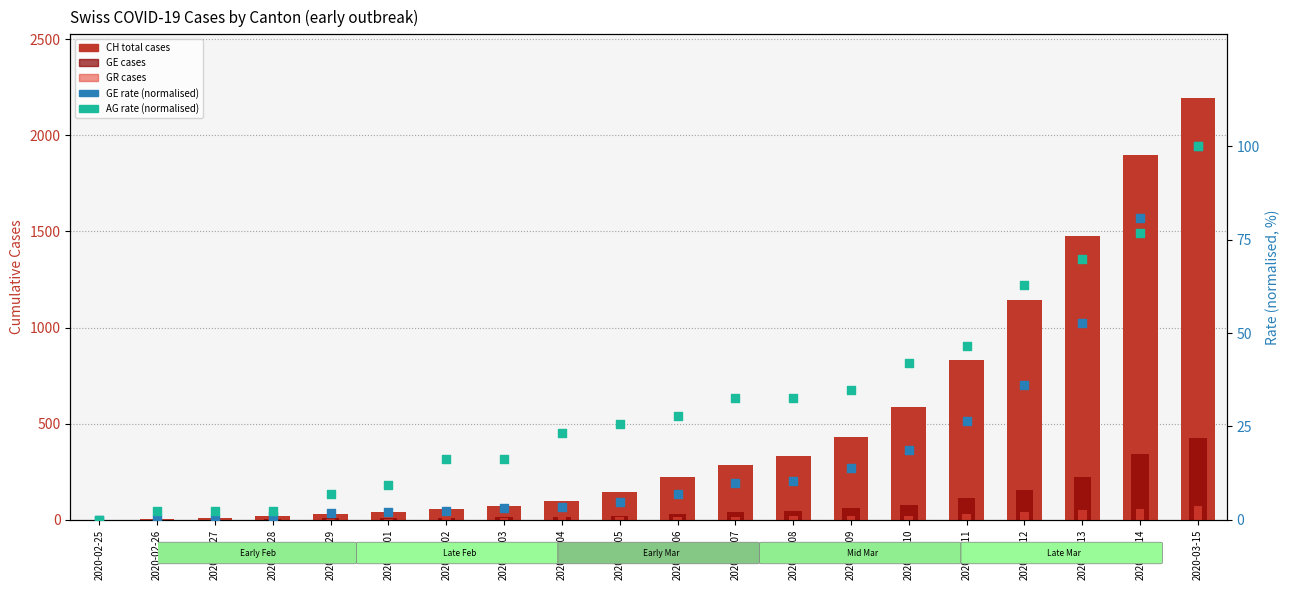

Which series has the widest spread of Y values?

CH total cases